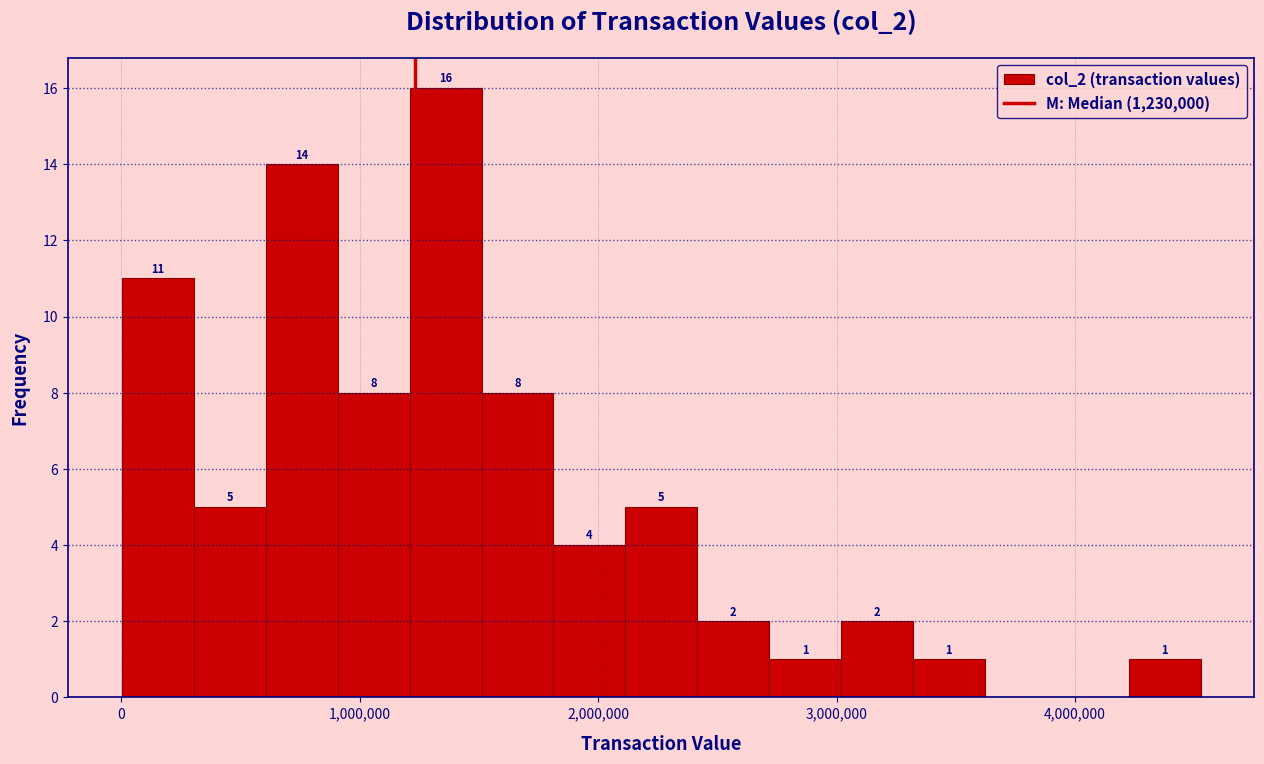

Read against the x-axis, roughly where is the centre of the tallest bar?

1400000